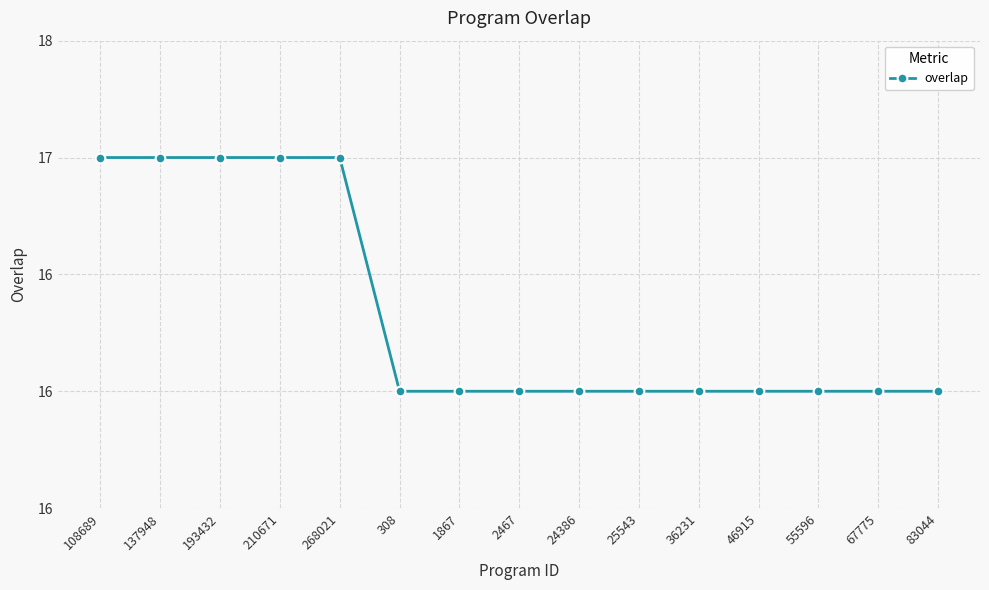

What is the greatest value displayed?

17